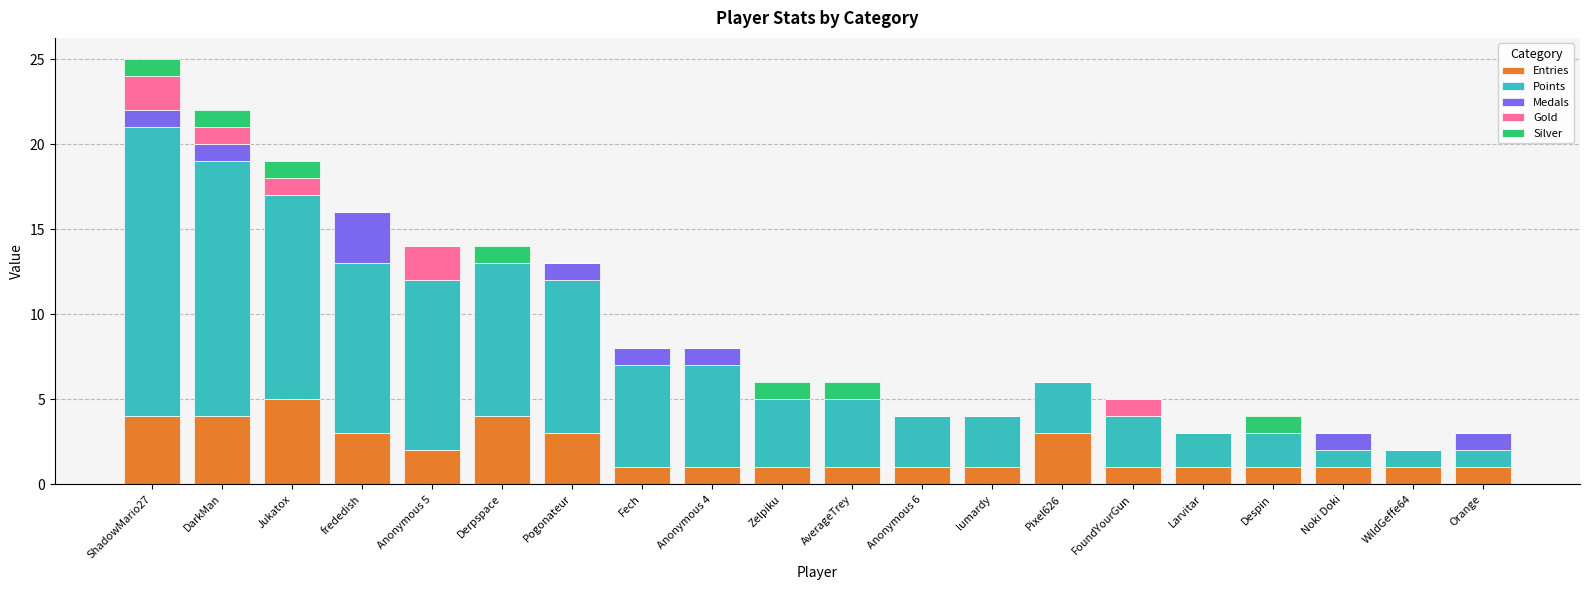

Is it true that Entries equals 1 at WildGeffe64?

True